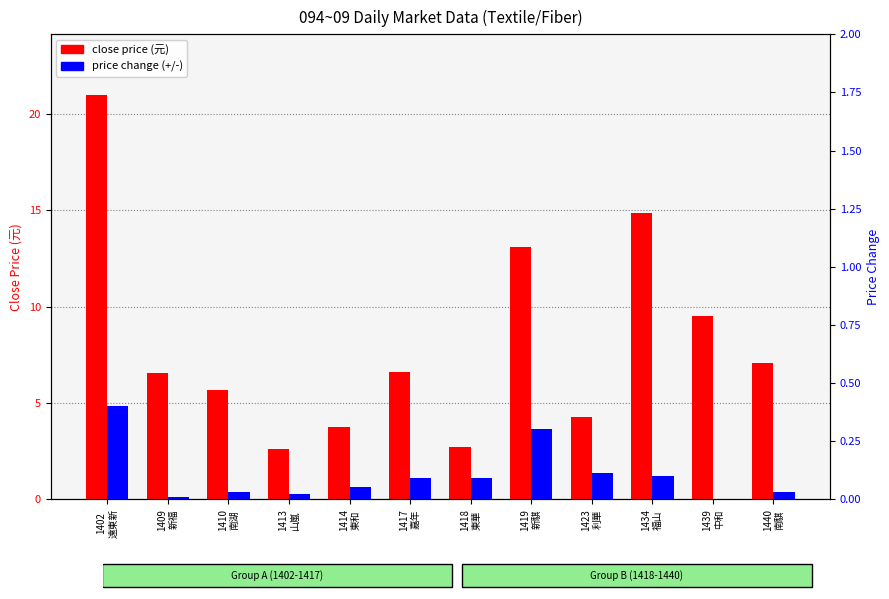

What is the label of the 4th bar from the right?

1423
利華